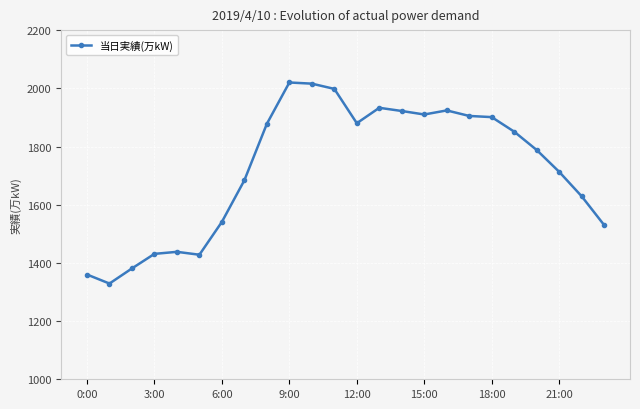

True or false: there are more than 0 points higher than both neighbors.

True